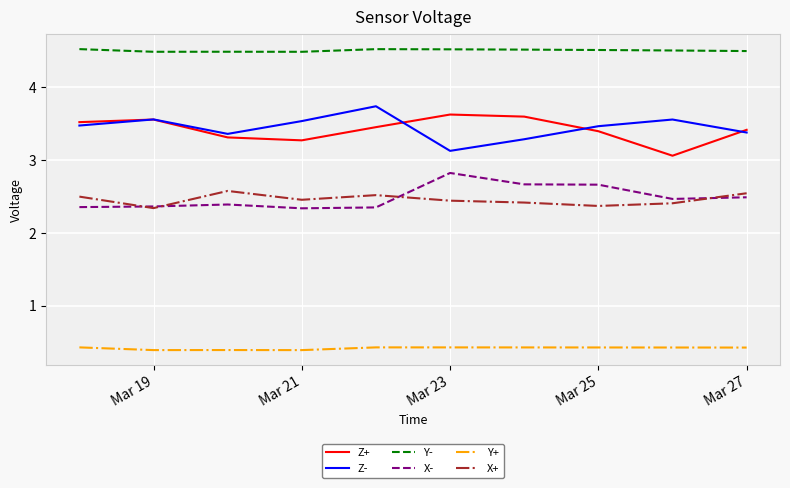

At how many categories does at least one series exceed 1?

10